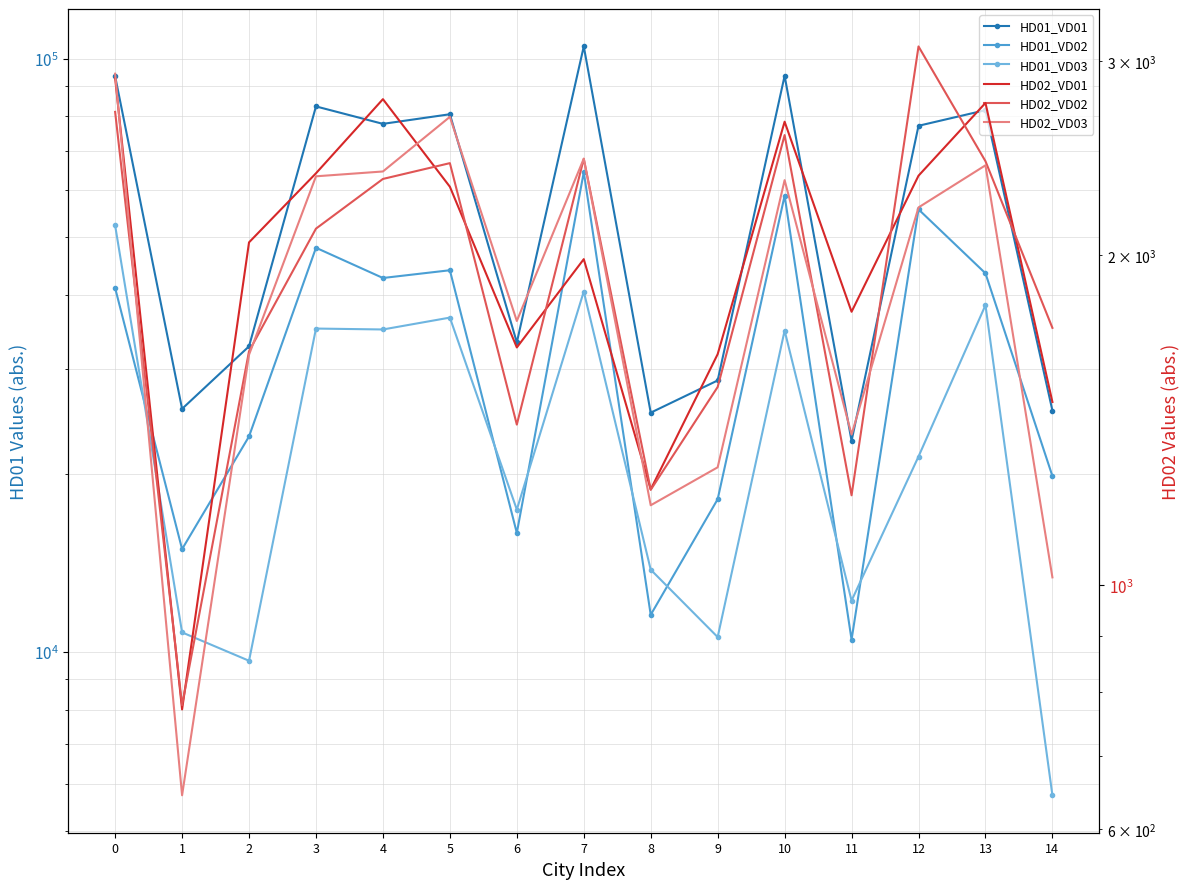

What is the maximum value shown in the chart?

104936